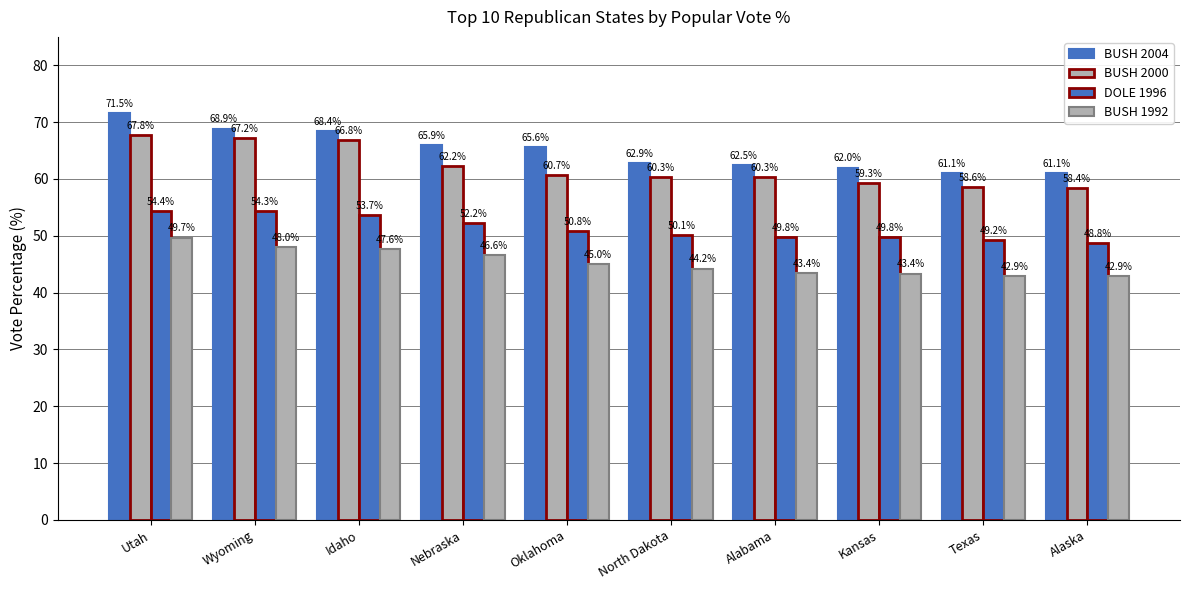

Reading left to right, what are all the values shown in this chart?

BUSH 2004: 71.5	68.9	68.4	65.9	65.6	62.9	62.5	62.0	61.1	61.1
BUSH 2000: 67.8	67.2	66.8	62.2	60.7	60.3	60.3	59.3	58.6	58.4
DOLE 1996: 54.4	54.3	53.7	52.2	50.8	50.1	49.8	49.8	49.2	48.8
BUSH 1992: 49.7	48.0	47.6	46.6	45.0	44.2	43.4	43.4	42.9	42.9